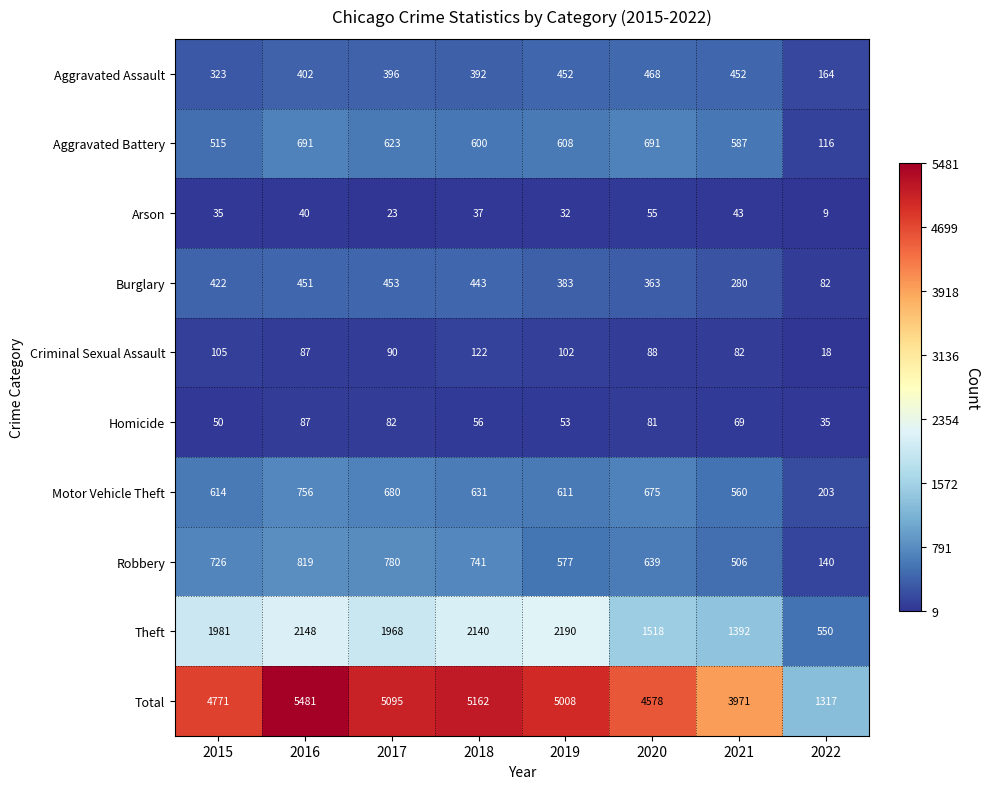

Where is Theft nearest to the value 1370?

2021